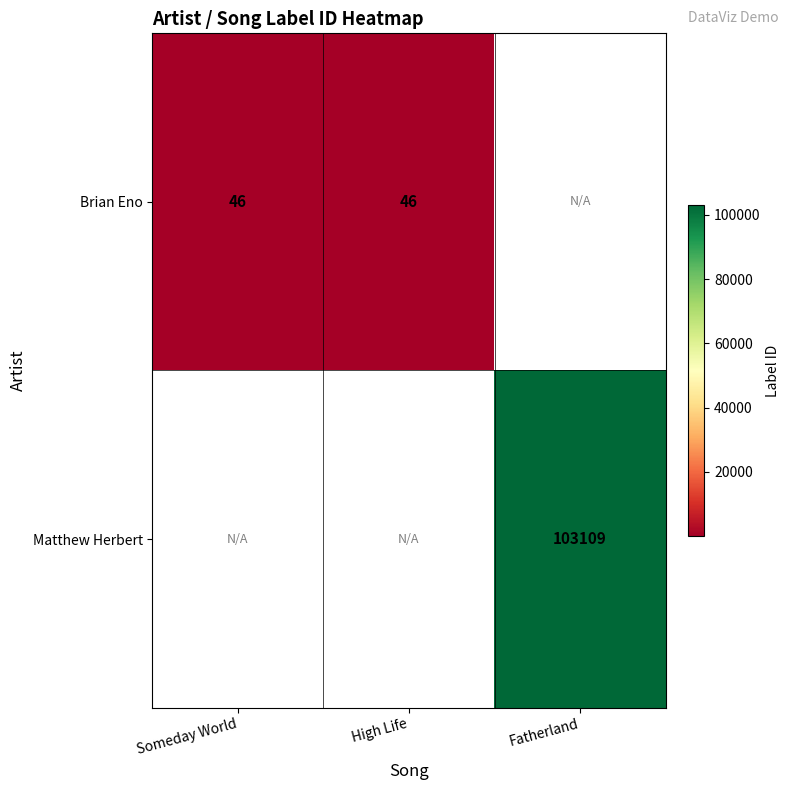

What is the difference between the highest and lowest values at Someday World?

46